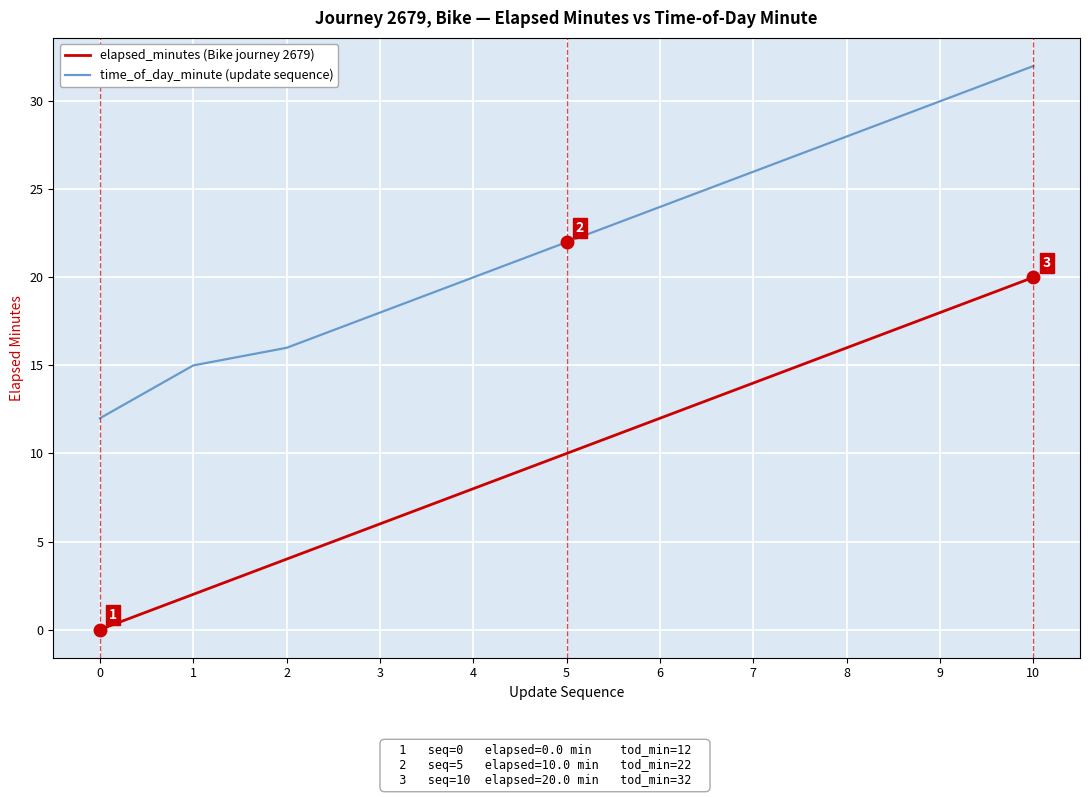

What is the spread (max minus min) of values at 7?

12